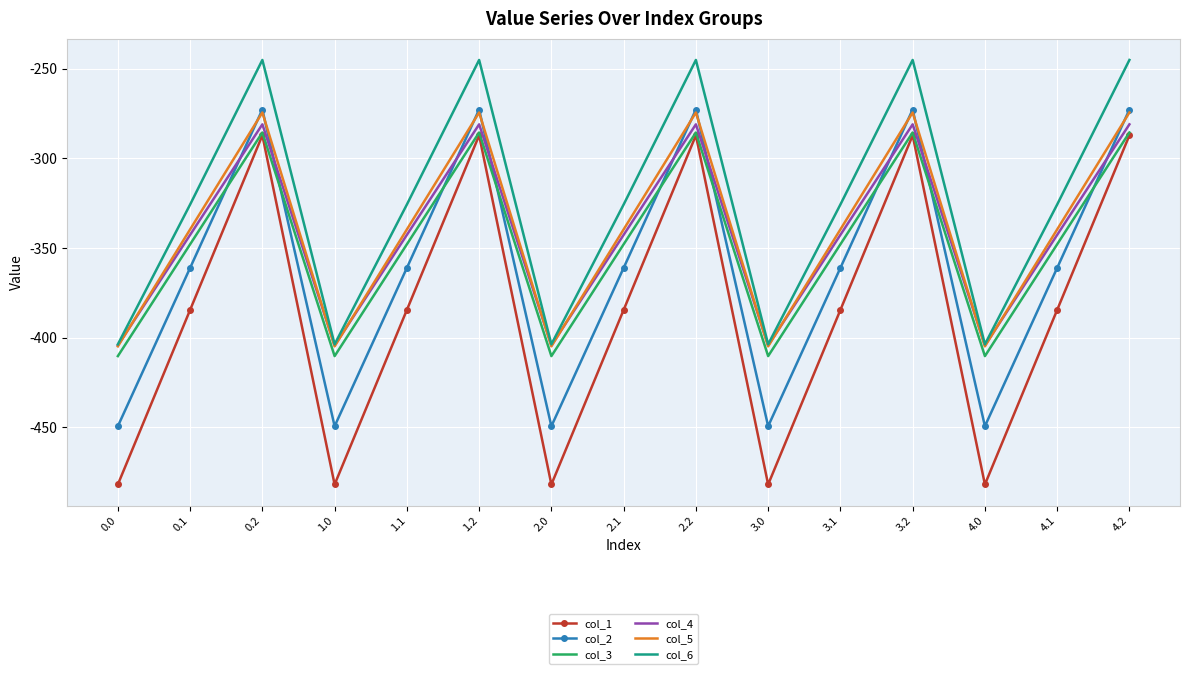

True or false: col_2 and col_6 cross at least once.

False